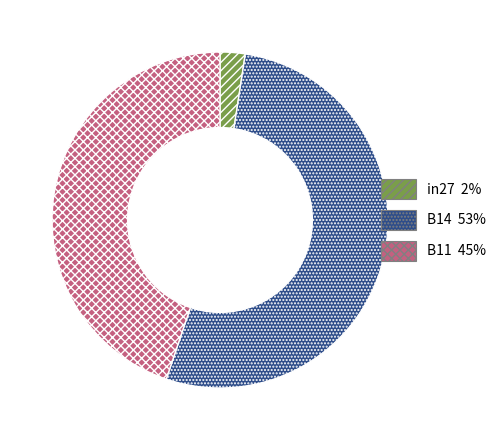

Is there any slice that represents more than half of the pie?

Yes